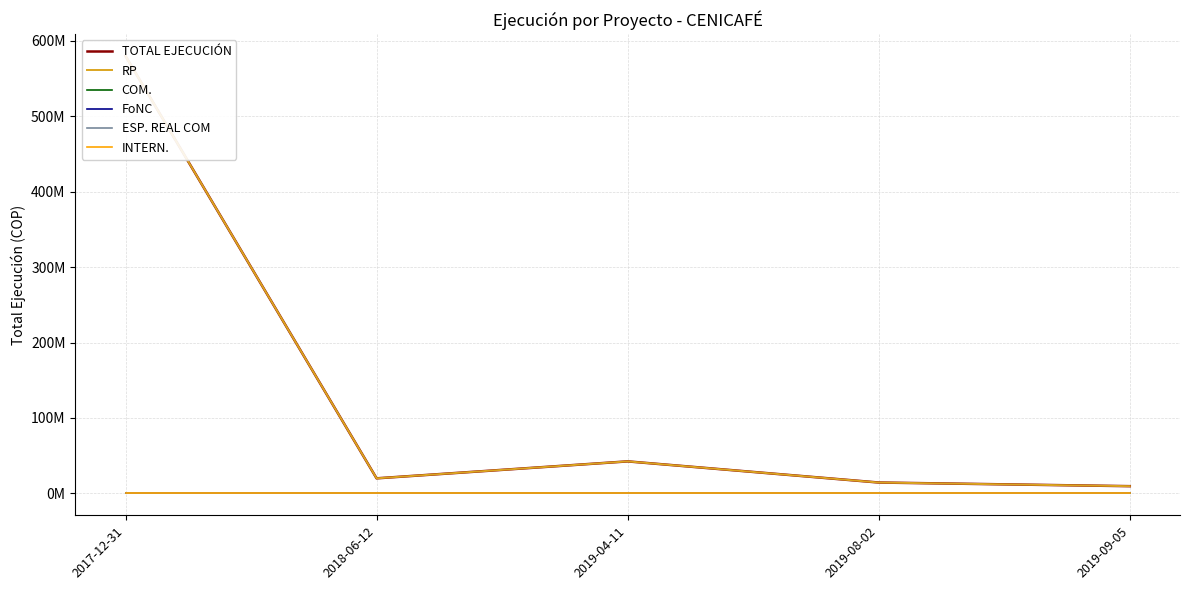

True or false: RP and TOTAL EJECUCIÓN intersect in this chart.

False